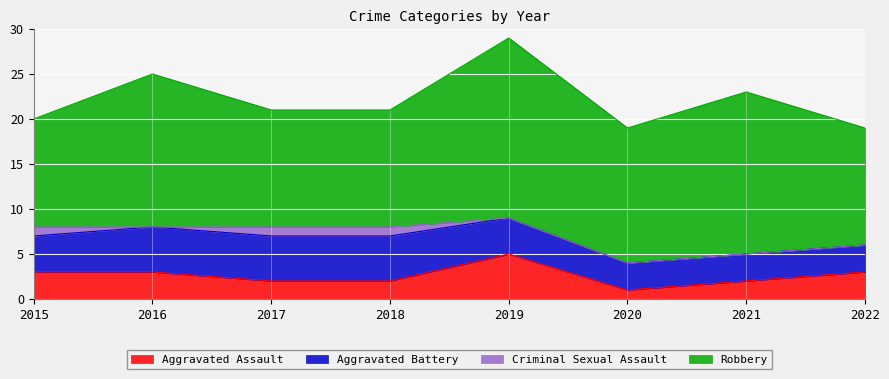

Between 2020 and 2021, which series saw the biggest shift?

Robbery